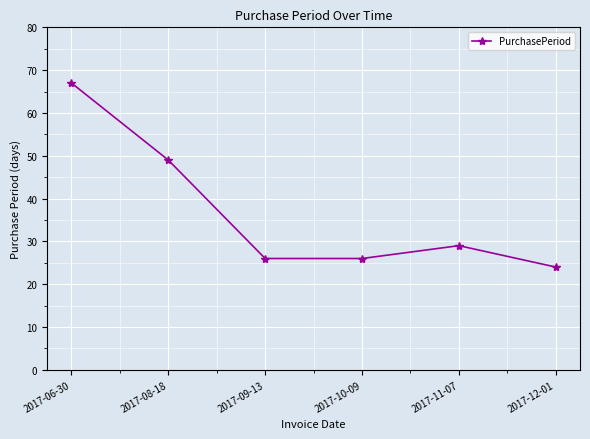

What is the difference between the values at 2017-08-18 and 2017-10-09?

23